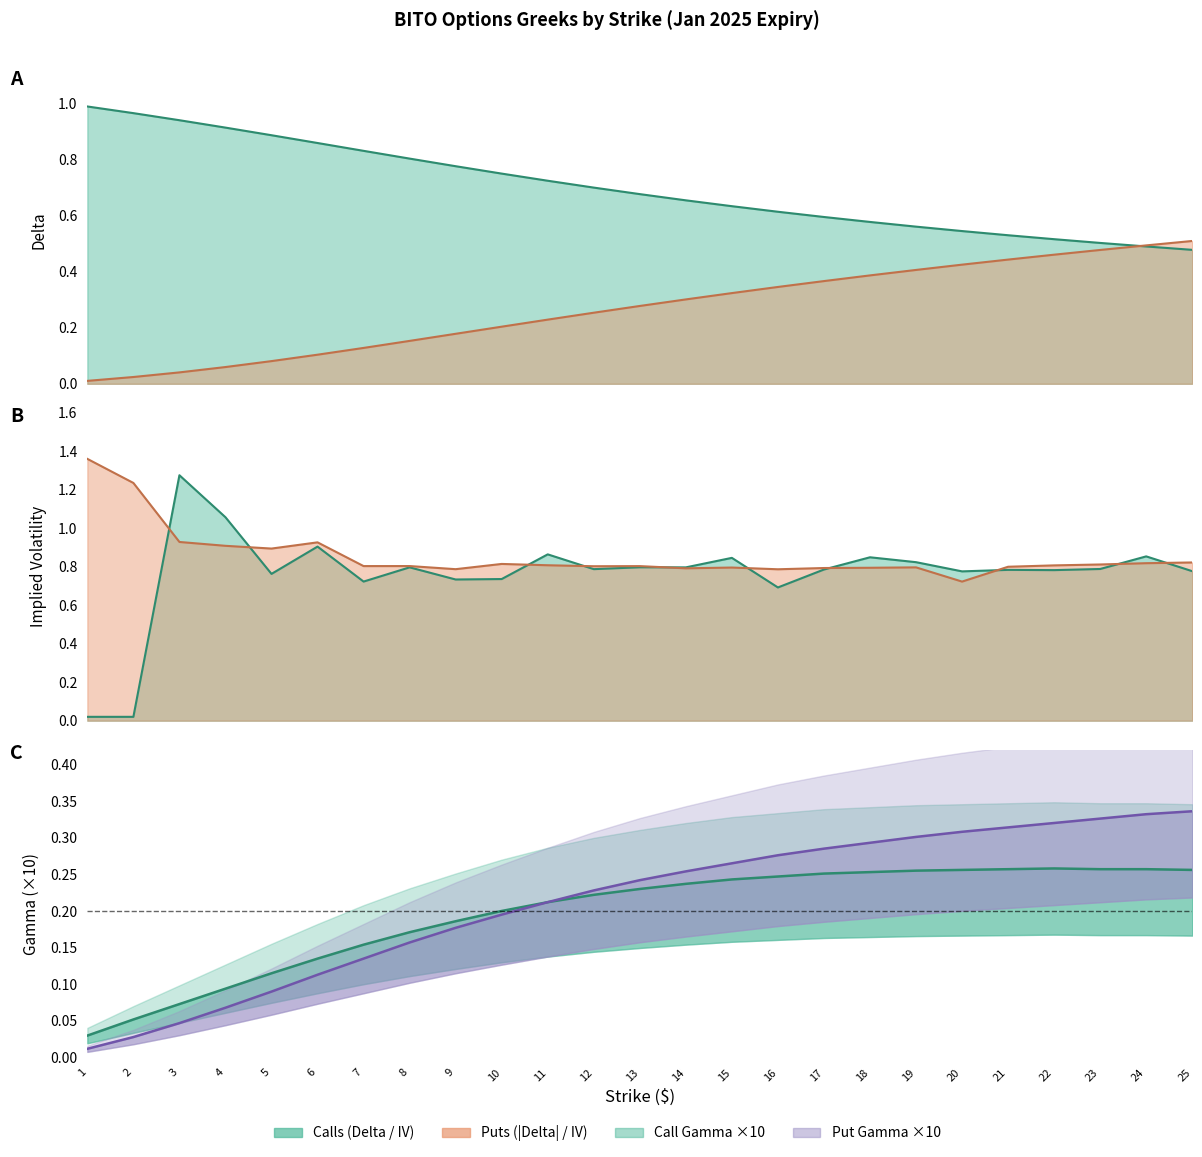

List the series in order of their peak value, highest first.

put_iv, call_iv, call_delta, put_delta, put_gamma, call_gamma